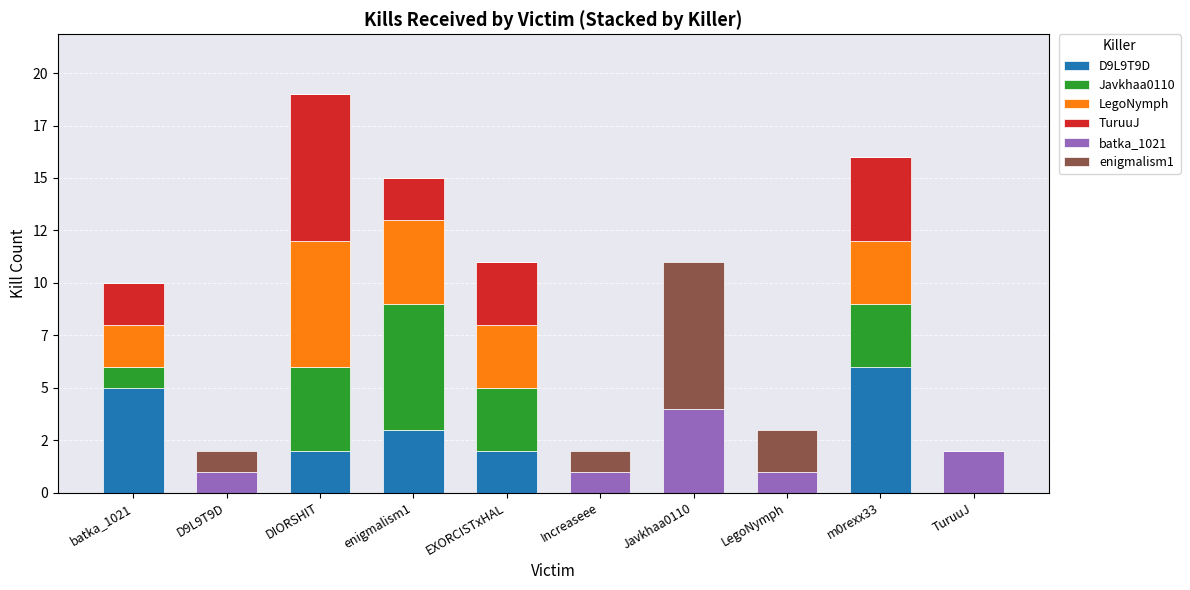

The enigmalism1 series shows 0 at D9L9T9D. True or false?

False